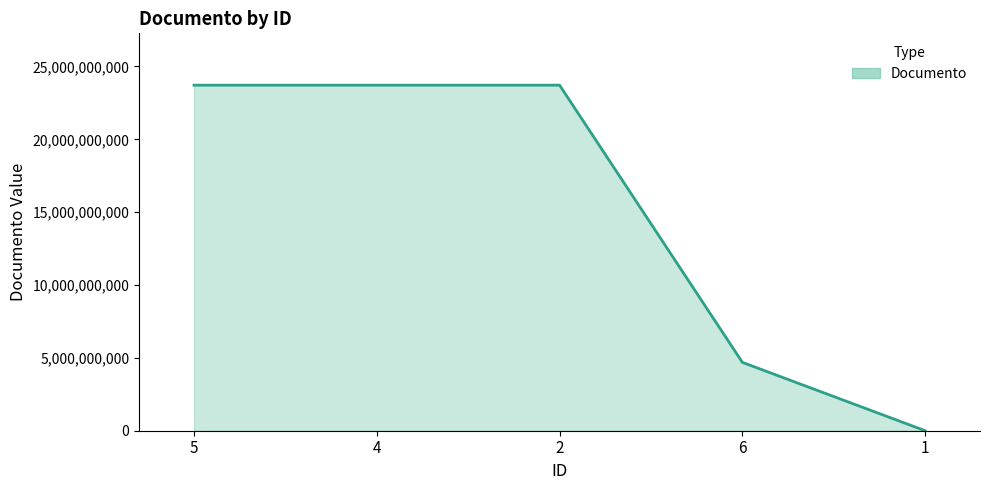

How many lines are shown in the chart?

1